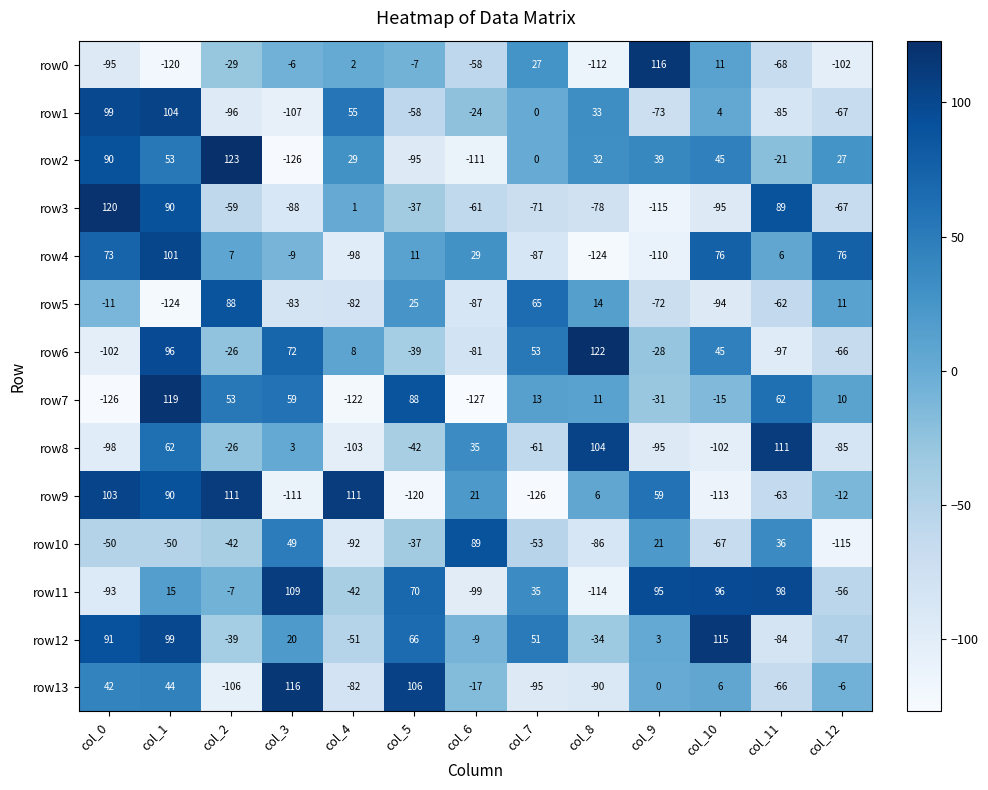

What is the difference between the maximum and minimum values in the row13 series?

222